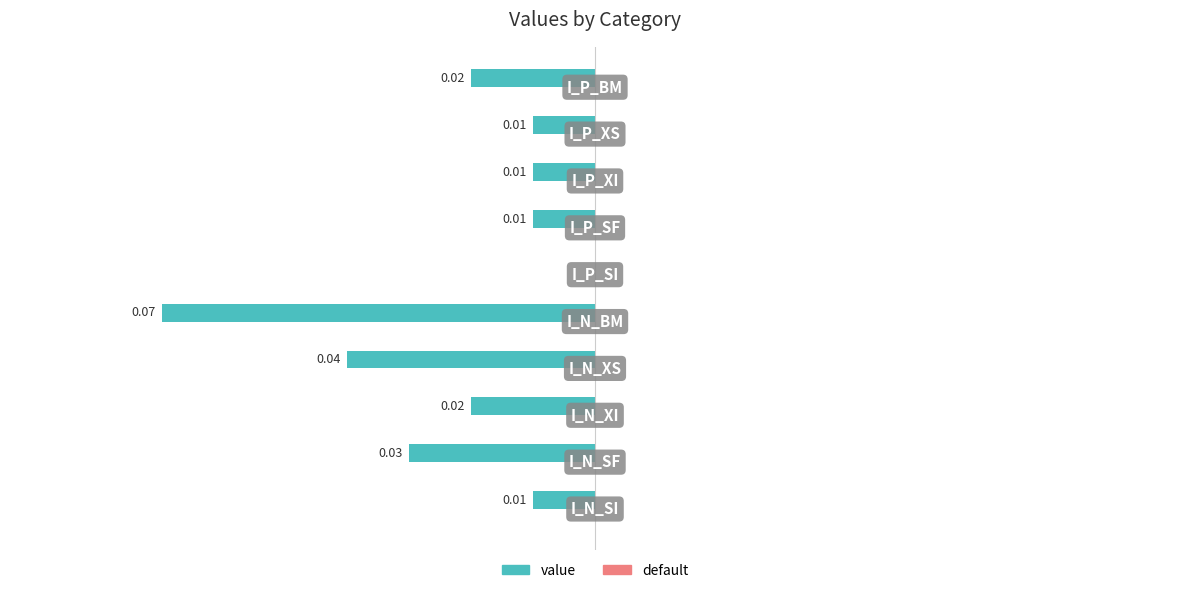

What is the smallest value displayed?

-0.1